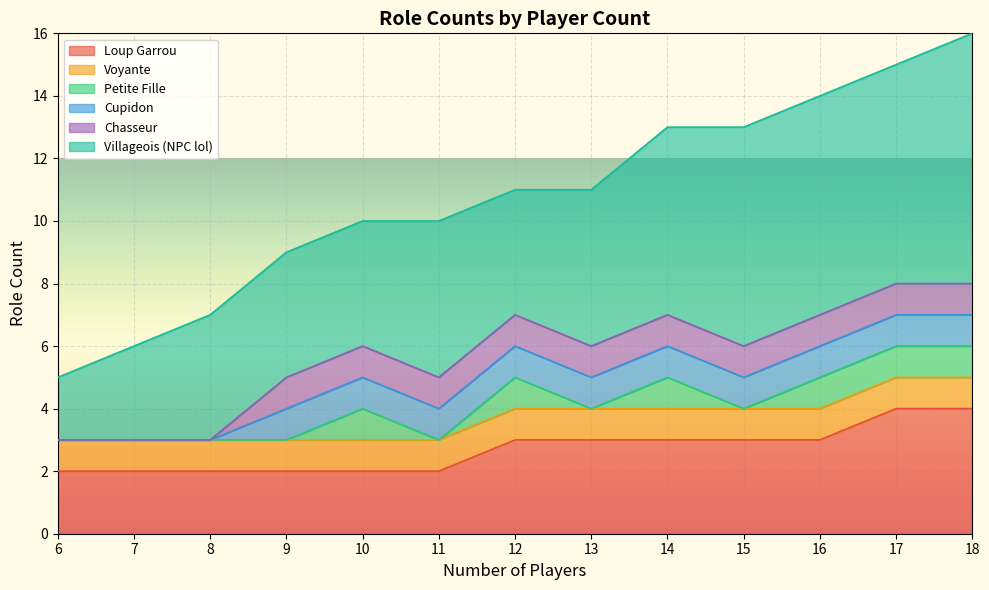

Rank the series by their maximum value, from lowest to highest.

Voyante, Petite Fille, Cupidon, Chasseur, Loup Garrou, Villageois (NPC lol)